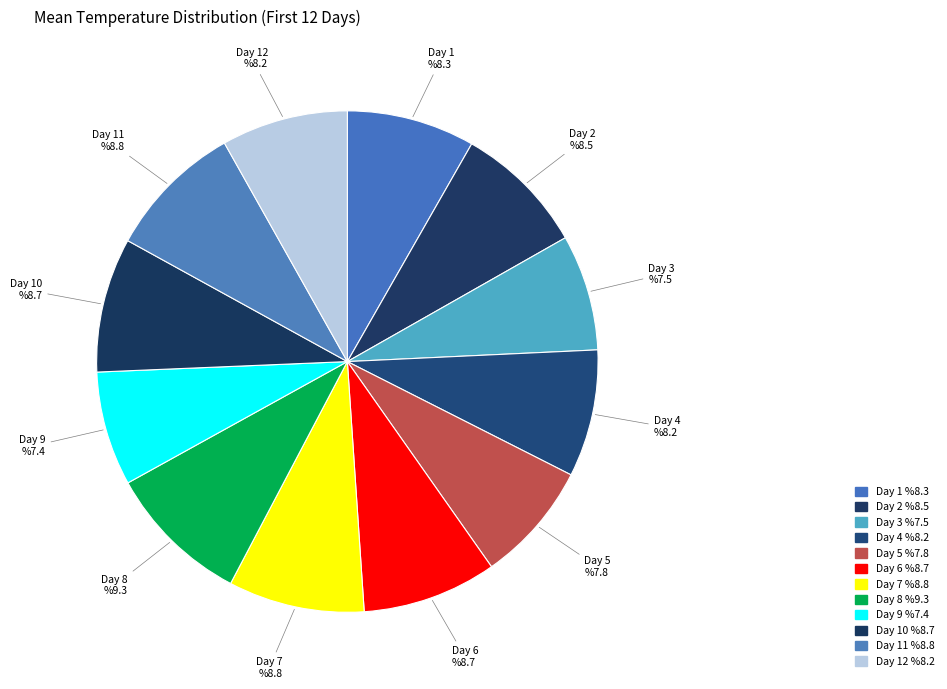

What is the ratio of the value at Day 3 to the value at Day 5?

1.0